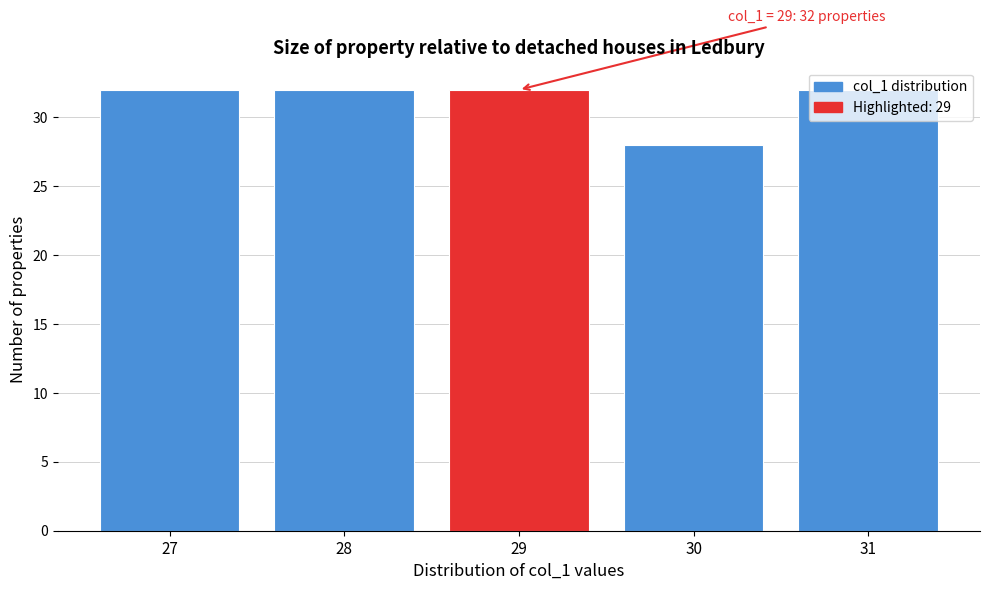

What is the maximum value shown in the chart?

32